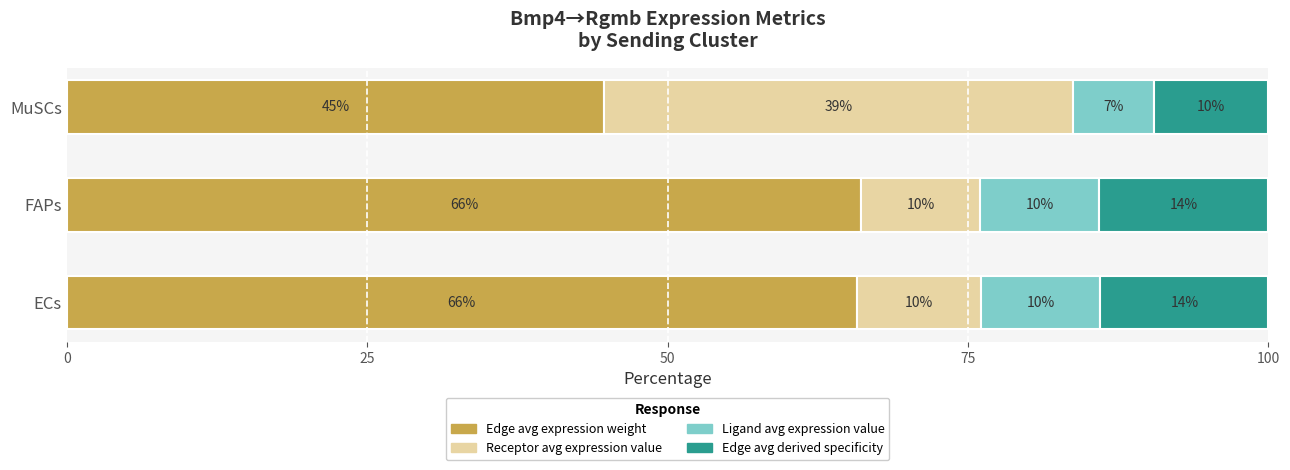

True or false: Edge avg expression weight has a value of 17.9 at MuSCs.

False